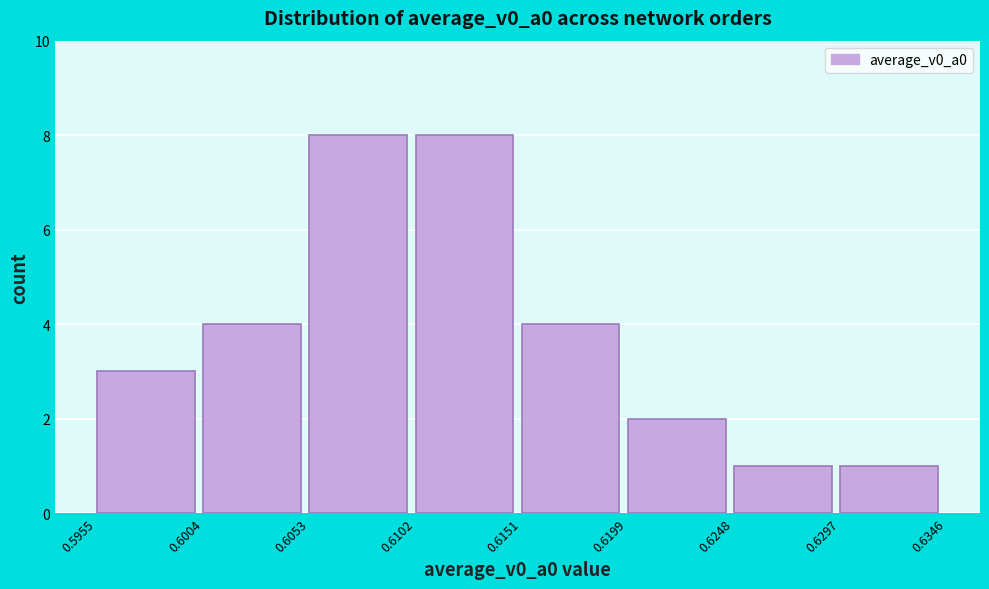

How tall is the bar that spans 0.6151 to 0.6199 on the x-axis? The values are not printed on the chart, so give them approximately, as read against the axis.

4